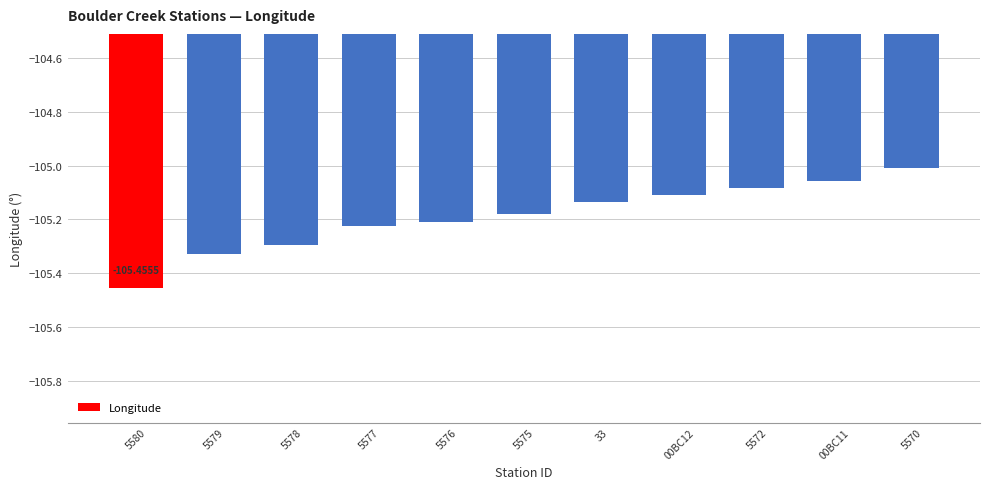

What is the sum of all values?

-1157.1